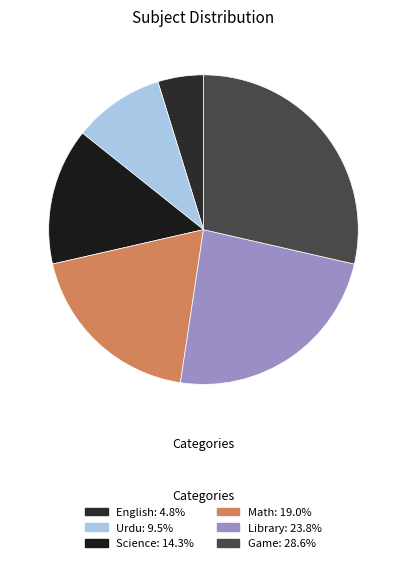

Which slice is the largest?

Game